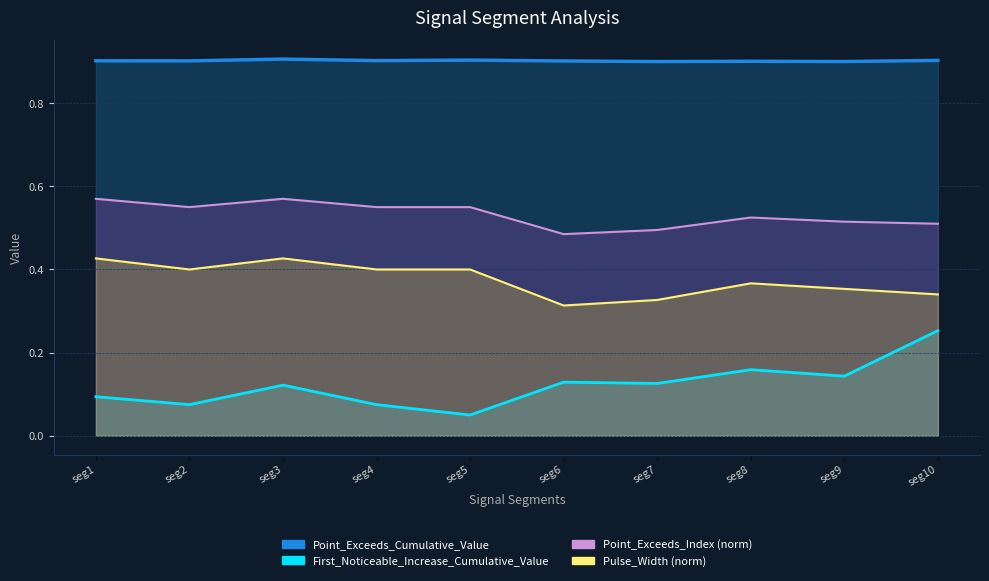

What is the value of the Point_Exceeds_Cumulative_Value point at the 5th from the left?

0.9